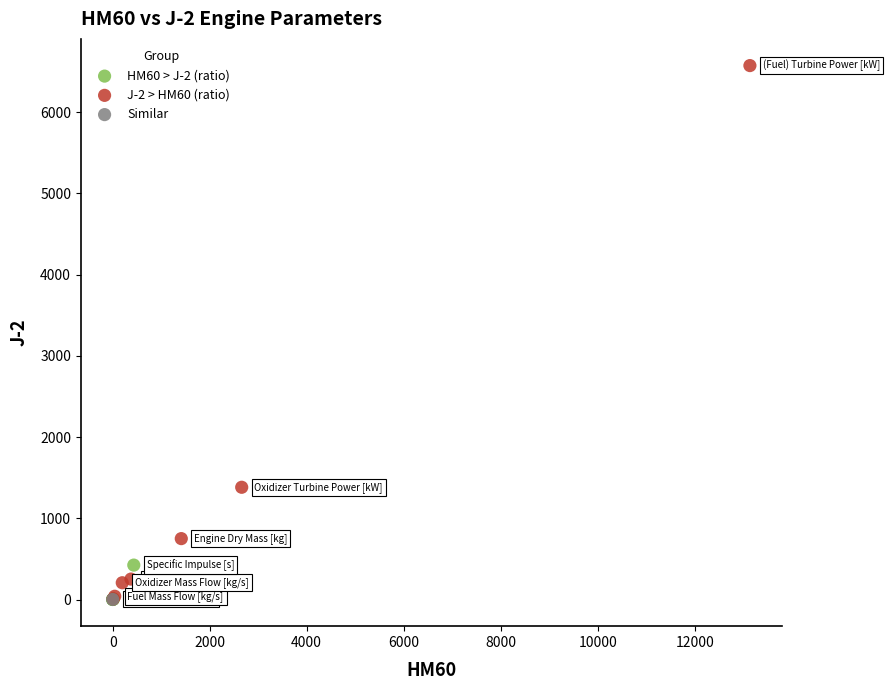

What are all the series names shown in the legend?

HM60 > J-2 (ratio), J-2 > HM60 (ratio), Similar